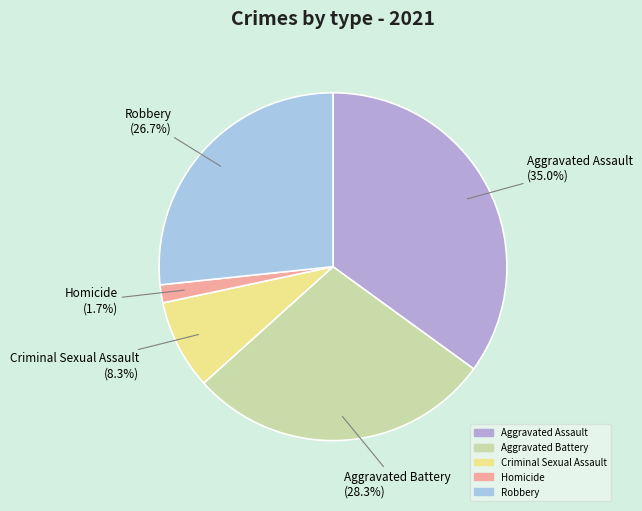

Which category has the smallest portion of the pie?

Homicide